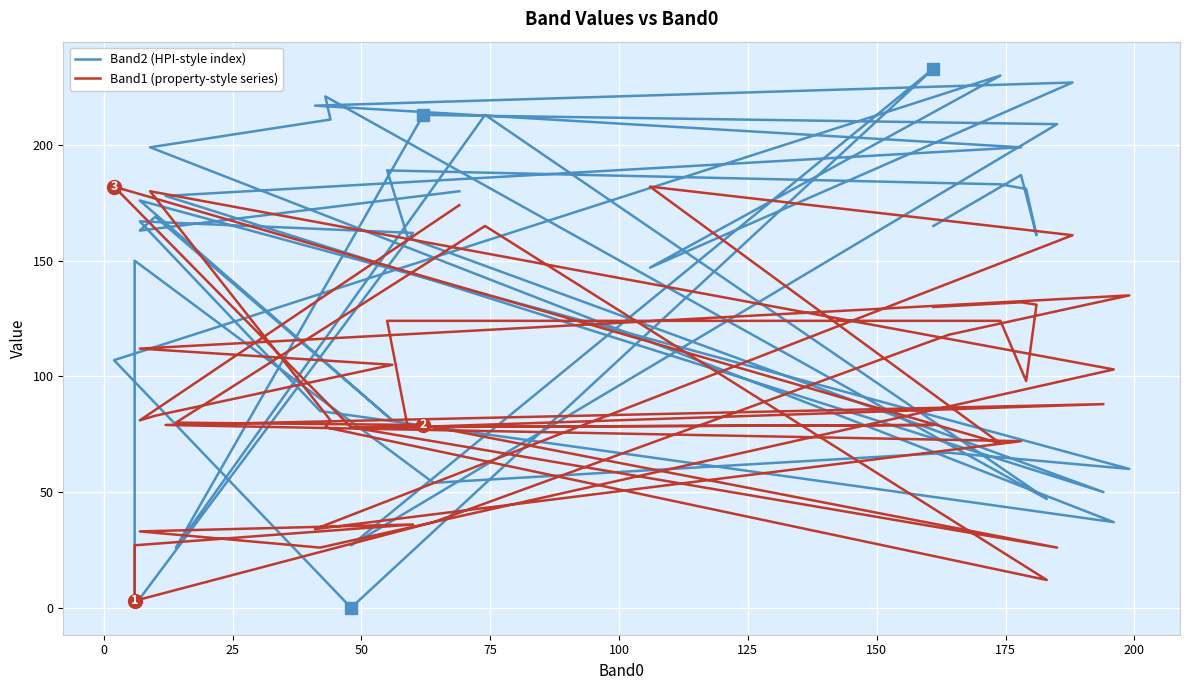

What is the value of the Band2 (HPI-style index) point at the 16th from the left?

211